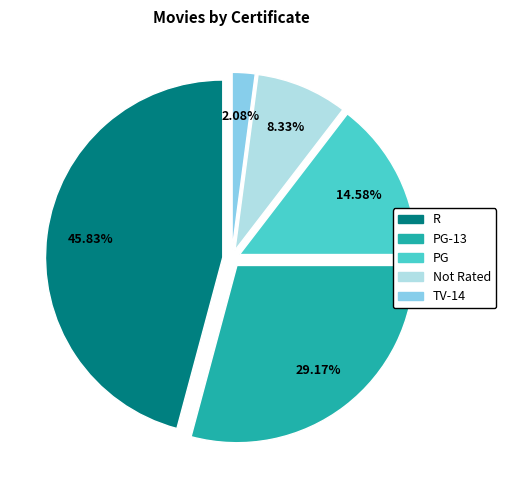

How many segments does this pie chart have?

5